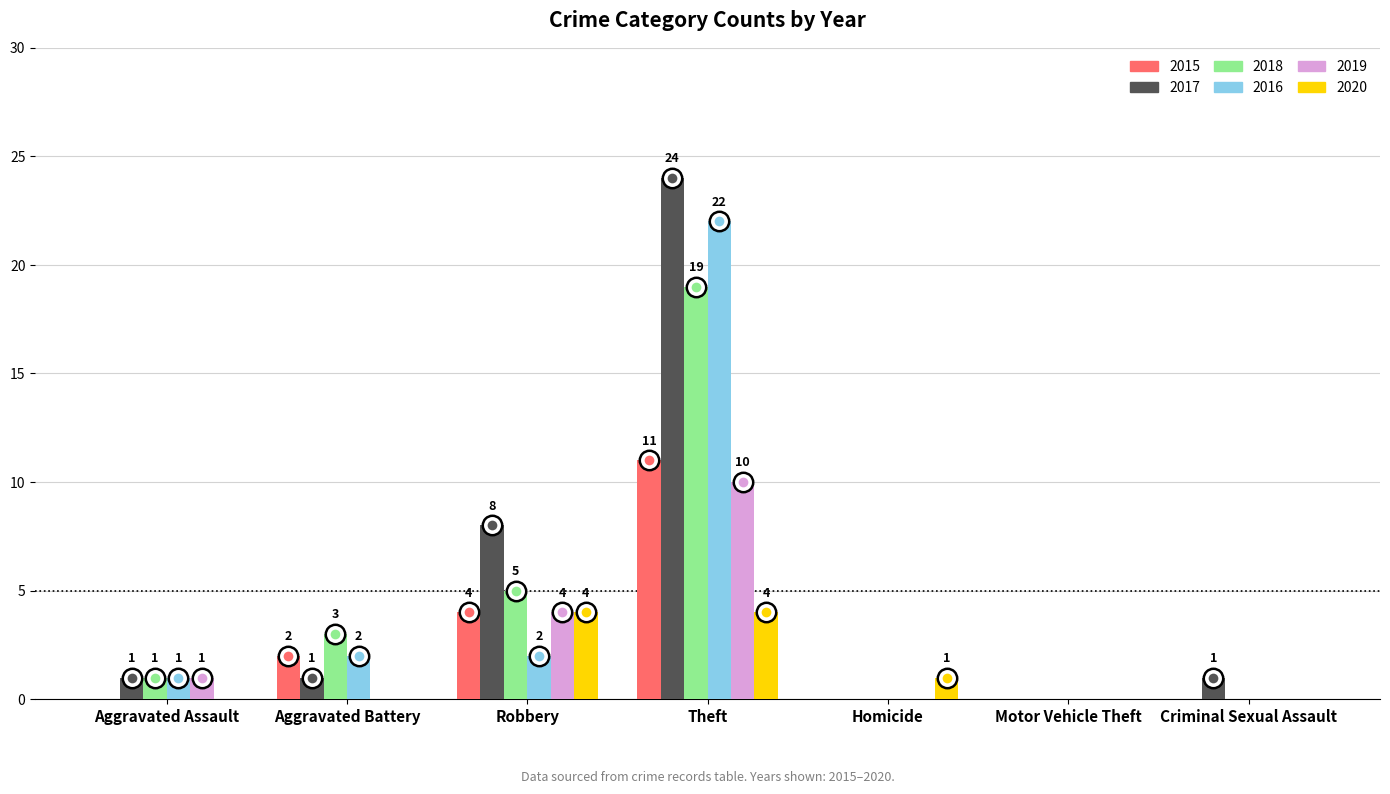

At which category is the sum across all series the highest?

Theft